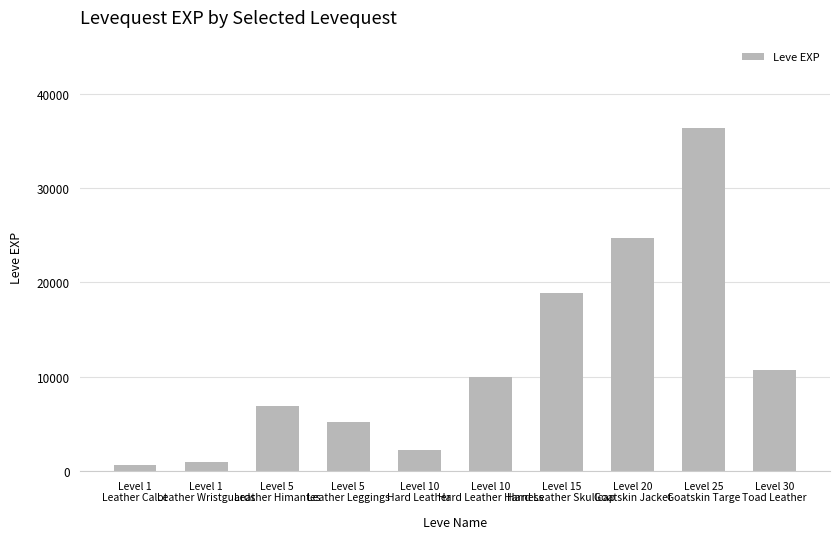

What is the change in value from Level 10
Hard Leather to Level 10
Hard Leather Harness?

+7760